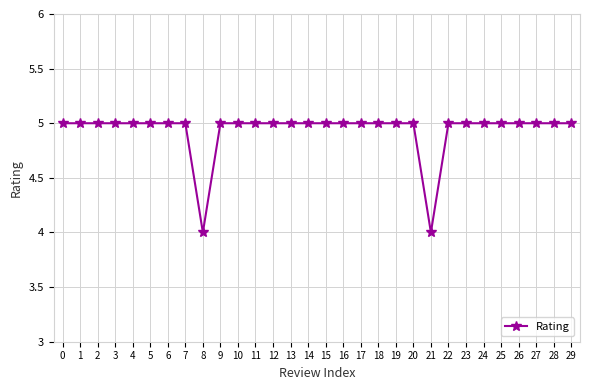

True or false: the data shows 2 at 21.

False